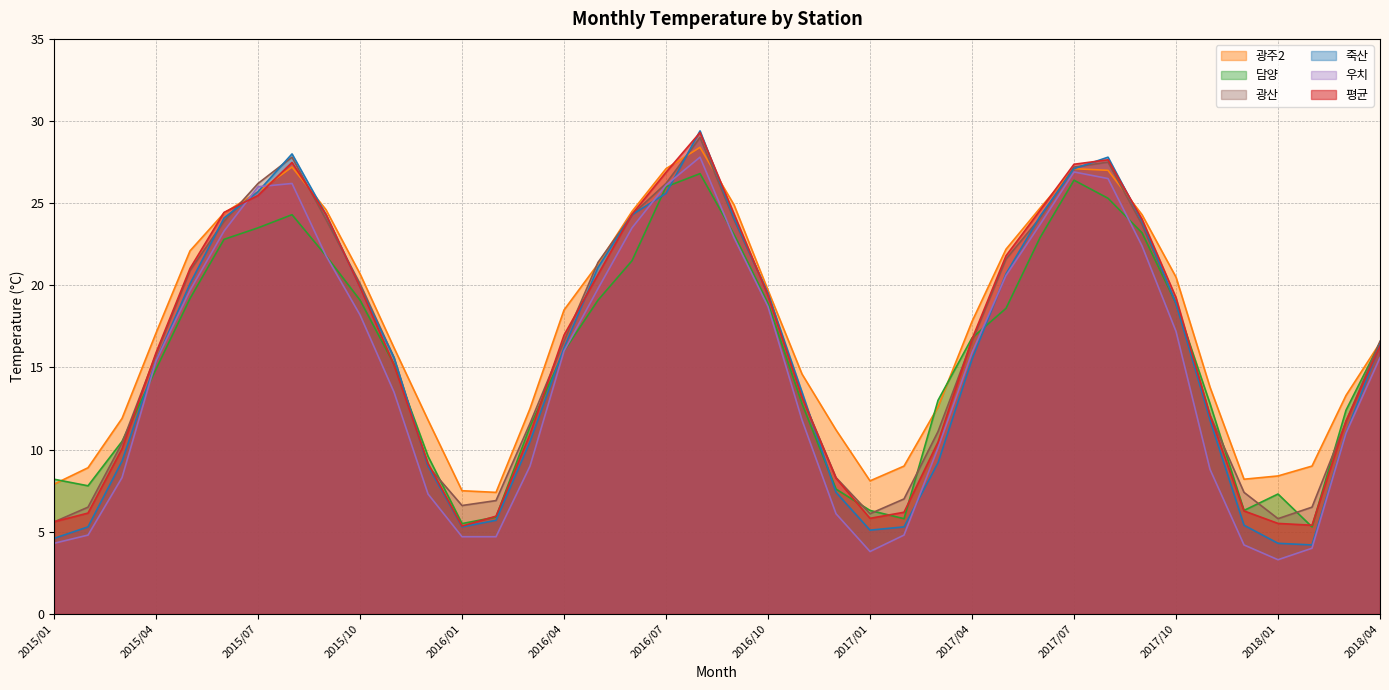

Reading left to right, extract all data points from this chart.

평균: 2015/01=5.6	2015/02=6.1	2015/03=10.1	2015/04=15.9	2015/05=21.0	2015/06=24.4	2015/07=25.5	2015/08=27.5	2015/09=24.3	2015/10=19.9	2015/11=15.2	2015/12=9.2	2016/01=5.3	2016/02=6.0	2016/03=10.9	2016/04=17.0	2016/05=20.7	2016/06=24.3	2016/07=26.9	2016/08=29.3	2016/09=24.4	2016/10=19.4	2016/11=13.2	2016/12=8.3	2017/01=5.8	2017/02=6.2	2017/03=10.5	2017/04=16.7	2017/05=21.8	2017/06=24.6	2017/07=27.4	2017/08=27.6	2017/09=24.0	2017/10=19.2	2017/11=12.1	2017/12=6.3	2018/01=5.5	2018/02=5.4	2018/03=11.8	2018/04=16.3
광주2: 2015/01=7.9	2015/02=8.9	2015/03=11.9	2015/04=17.1	2015/05=22.1	2015/06=24.4	2015/07=25.7	2015/08=27.2	2015/09=24.6	2015/10=20.7	2015/11=16.2	2015/12=11.8	2016/01=7.5	2016/02=7.4	2016/03=12.5	2016/04=18.5	2016/05=21.3	2016/06=24.5	2016/07=27.1	2016/08=28.4	2016/09=24.9	2016/10=19.7	2016/11=14.6	2016/12=11.2	2017/01=8.1	2017/02=9.0	2017/03=12.6	2017/04=17.8	2017/05=22.2	2017/06=24.7	2017/07=27.1	2017/08=27.0	2017/09=24.3	2017/10=20.5	2017/11=13.8	2017/12=8.2	2018/01=8.4	2018/02=9.0	2018/03=13.3	2018/04=16.5
담양: 2015/01=8.2	2015/02=7.8	2015/03=10.5	2015/04=14.9	2015/05=19.2	2015/06=22.8	2015/07=23.5	2015/08=24.3	2015/09=21.8	2015/10=19.1	2015/11=15.2	2015/12=9.6	2016/01=5.5	2016/02=5.9	2016/03=11.4	2016/04=16.0	2016/05=19.1	2016/06=21.5	2016/07=26.0	2016/08=26.8	2016/09=23.1	2016/10=18.9	2016/11=12.8	2016/12=7.6	2017/01=6.3	2017/02=5.8	2017/03=13.0	2017/04=16.8	2017/05=18.6	2017/06=22.9	2017/07=26.4	2017/08=25.3	2017/09=23.2	2017/10=18.9	2017/11=12.8	2017/12=6.3	2018/01=7.3	2018/02=5.3	2018/03=12.4	2018/04=16.5
죽산: 2015/01=4.6	2015/02=5.3	2015/03=9.3	2015/04=15.4	2015/05=20.1	2015/06=24.1	2015/07=25.7	2015/08=28.0	2015/09=24.3	2015/10=19.9	2015/11=15.6	2015/12=9.0	2016/01=5.3	2016/02=5.7	2016/03=10.5	2016/04=16.2	2016/05=21.1	2016/06=24.3	2016/07=25.6	2016/08=29.4	2016/09=24.1	2016/10=19.5	2016/11=13.5	2016/12=7.4	2017/01=5.1	2017/02=5.3	2017/03=9.2	2017/04=15.5	2017/05=20.7	2017/06=24.2	2017/07=27.1	2017/08=27.8	2017/09=23.9	2017/10=18.9	2017/11=11.8	2017/12=5.4	2018/01=4.3	2018/02=4.2	2018/03=11.0	2018/04=16.4
우치: 2015/01=4.3	2015/02=4.8	2015/03=8.3	2015/04=15.4	2015/05=19.7	2015/06=23.3	2015/07=26.0	2015/08=26.2	2015/09=21.8	2015/10=18.2	2015/11=13.5	2015/12=7.3	2016/01=4.7	2016/02=4.7	2016/03=9.0	2016/04=16.0	2016/05=19.8	2016/06=23.5	2016/07=26.1	2016/08=27.8	2016/09=22.9	2016/10=18.7	2016/11=11.8	2016/12=6.1	2017/01=3.8	2017/02=4.8	2017/03=10.1	2017/04=15.9	2017/05=20.6	2017/06=23.7	2017/07=26.9	2017/08=26.5	2017/09=22.4	2017/10=17.2	2017/11=8.8	2017/12=4.2	2018/01=3.3	2018/02=4.0	2018/03=11.0	2018/04=15.6
광산: 2015/01=5.6	2015/02=6.5	2015/03=10.4	2015/04=15.8	2015/05=20.9	2015/06=23.9	2015/07=26.2	2015/08=27.8	2015/09=24.0	2015/10=20.1	2015/11=15.6	2015/12=9.0	2016/01=6.6	2016/02=6.9	2016/03=11.6	2016/04=16.6	2016/05=21.4	2016/06=24.3	2016/07=26.2	2016/08=29.0	2016/09=24.0	2016/10=19.5	2016/11=13.2	2016/12=8.3	2017/01=6.1	2017/02=7.0	2017/03=11.1	2017/04=16.6	2017/05=21.6	2017/06=24.1	2017/07=27.2	2017/08=27.5	2017/09=23.7	2017/10=18.9	2017/11=12.1	2017/12=7.4	2018/01=5.8	2018/02=6.5	2018/03=11.7	2018/04=16.6